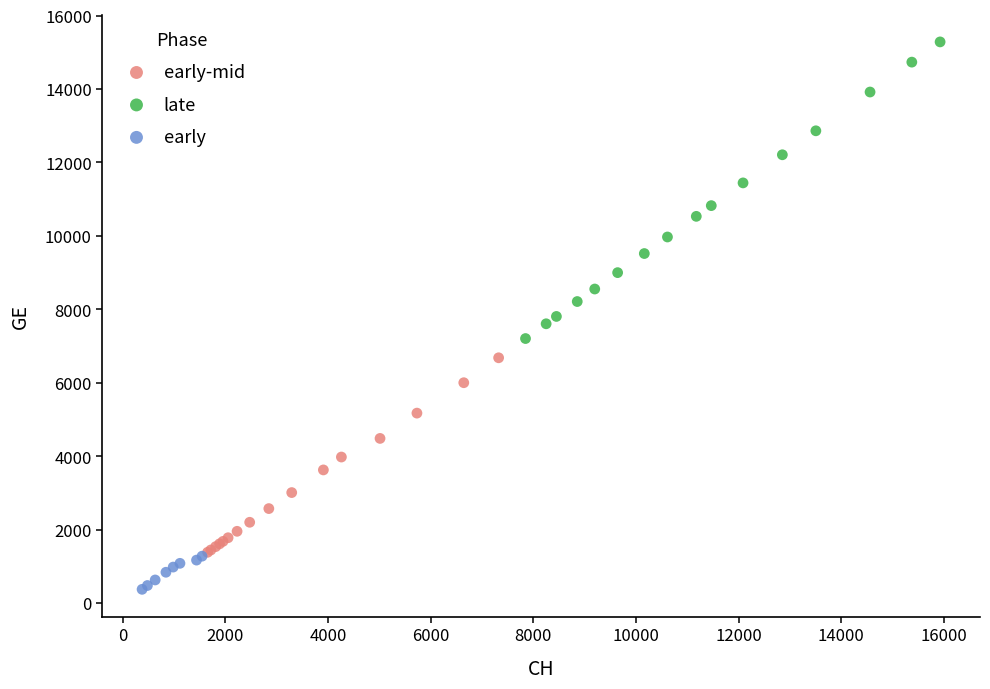

Which series contains the lowest Y value?

early